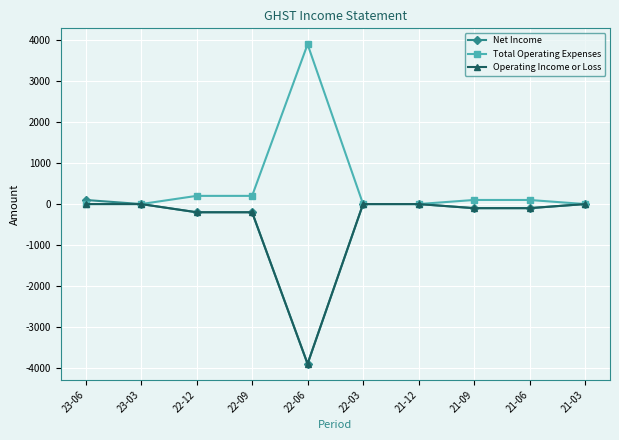

Which series has the largest total across all categories?

Total Operating Expenses